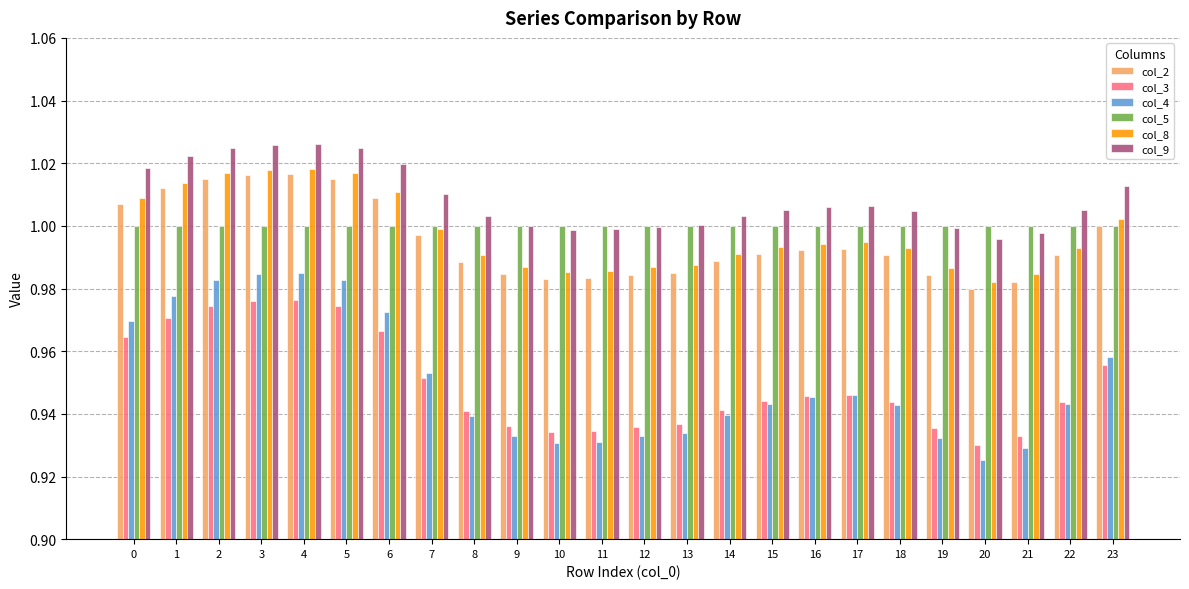

The col_3 series shows 1.3 at 17. True or false?

False